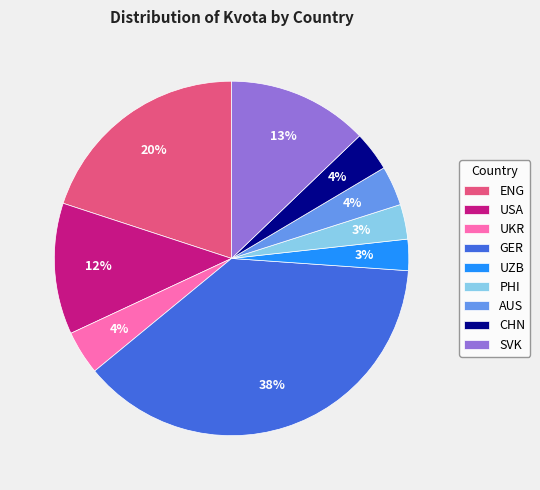

Between ENG and CHN, which is larger?

ENG